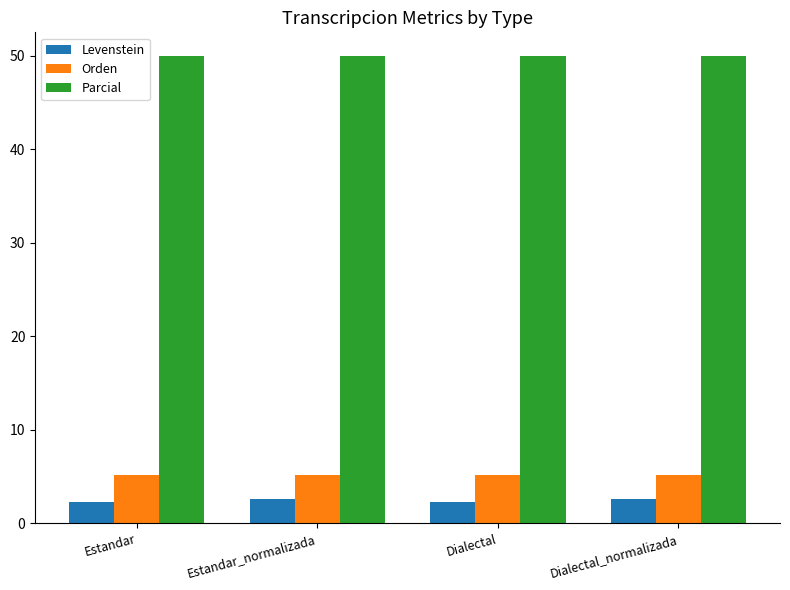

What position from the left is Estandar_normalizada?

2